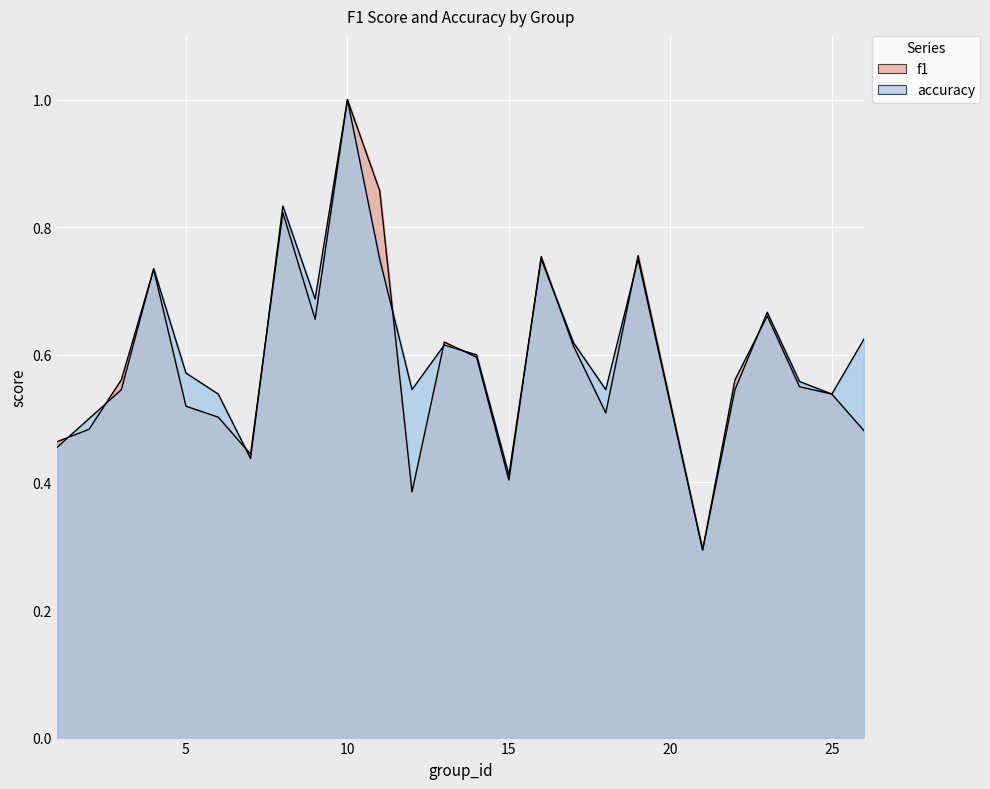

Where do f1 and accuracy first cross each other?

1 and 2